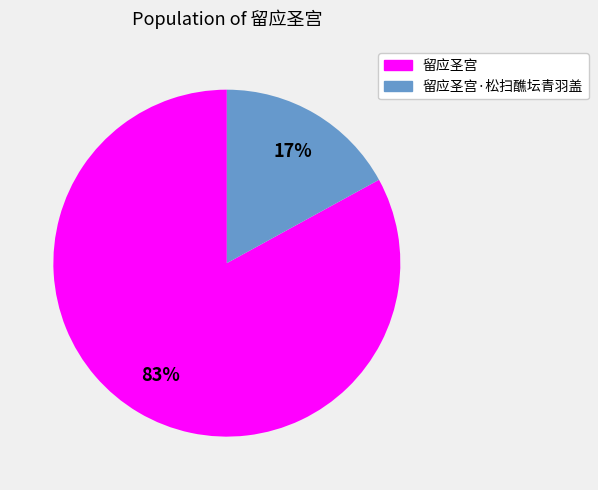

To the nearest percent, what is the combined percentage of 留应圣宫 and 留应圣宫·松扫醮坛青羽盖?

100%